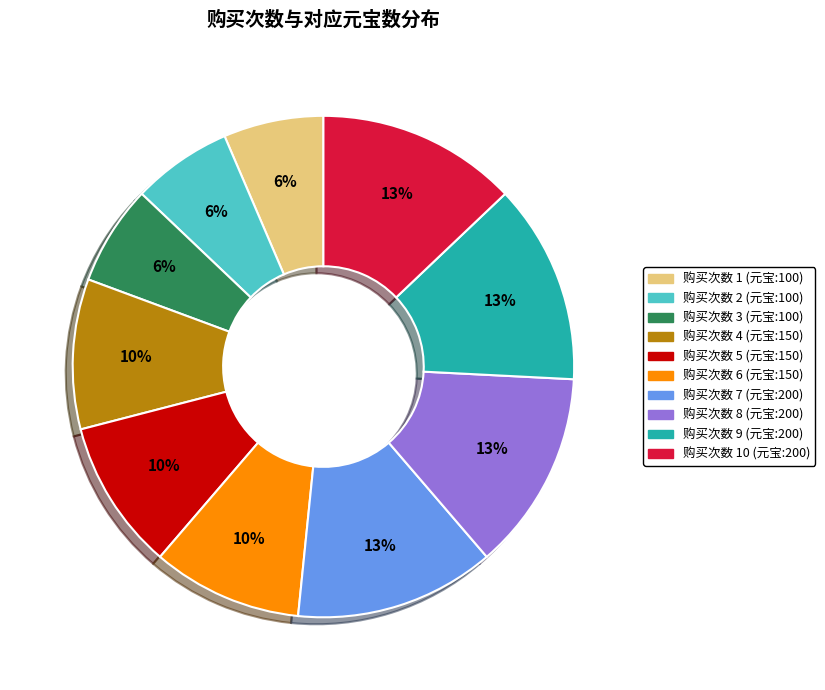

To the nearest percent, what is the average slice percentage?

10%